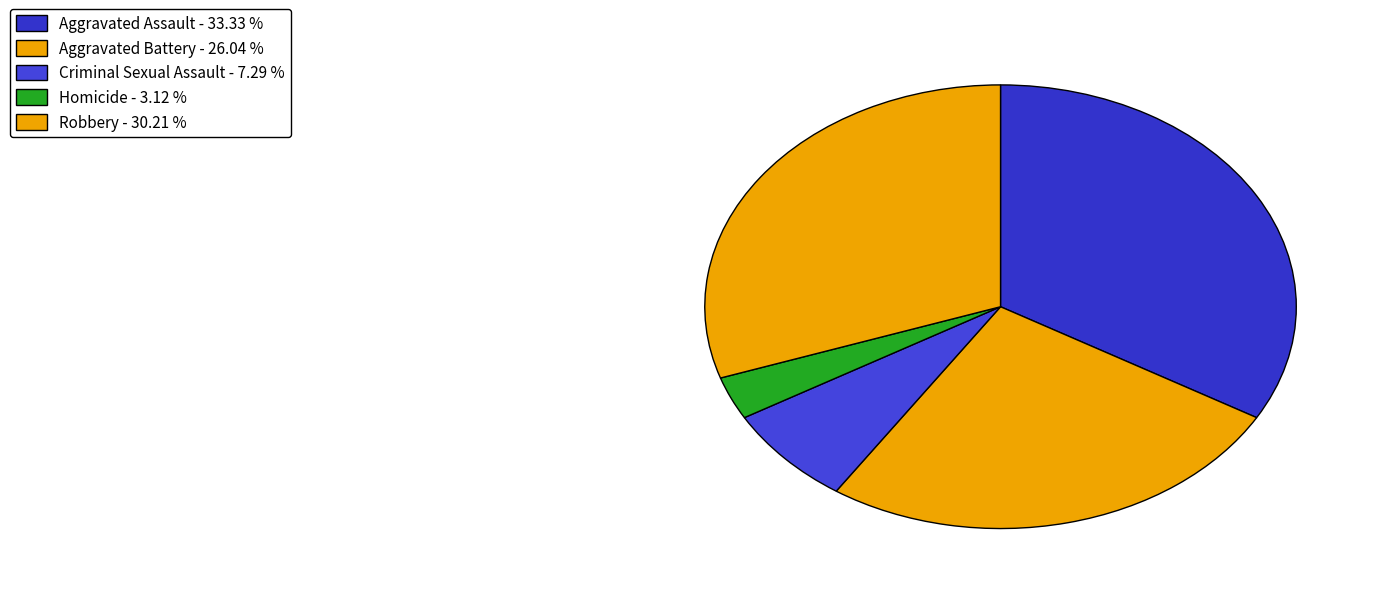

True or false: Criminal Sexual Assault accounts for 7% of the total.

True